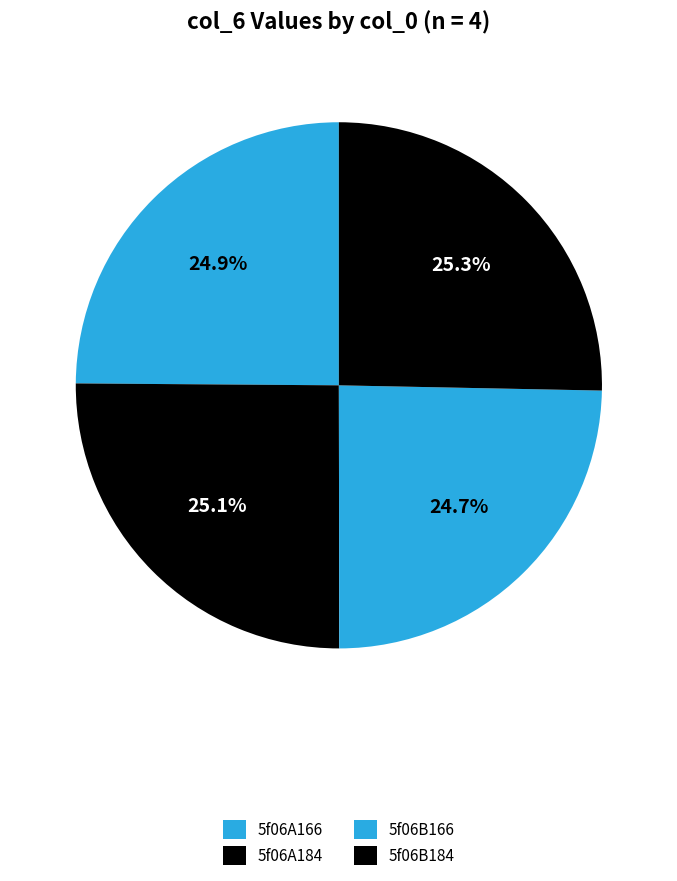

To the nearest percent, what is the difference between the largest and smallest slice percentages?

1%